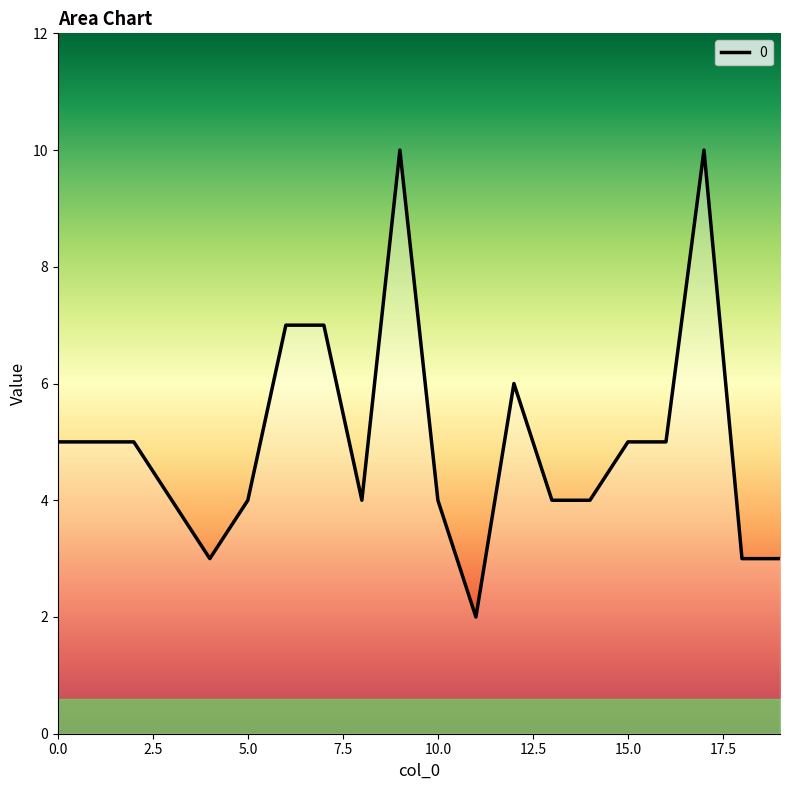

What is the maximum value shown in the chart?

10